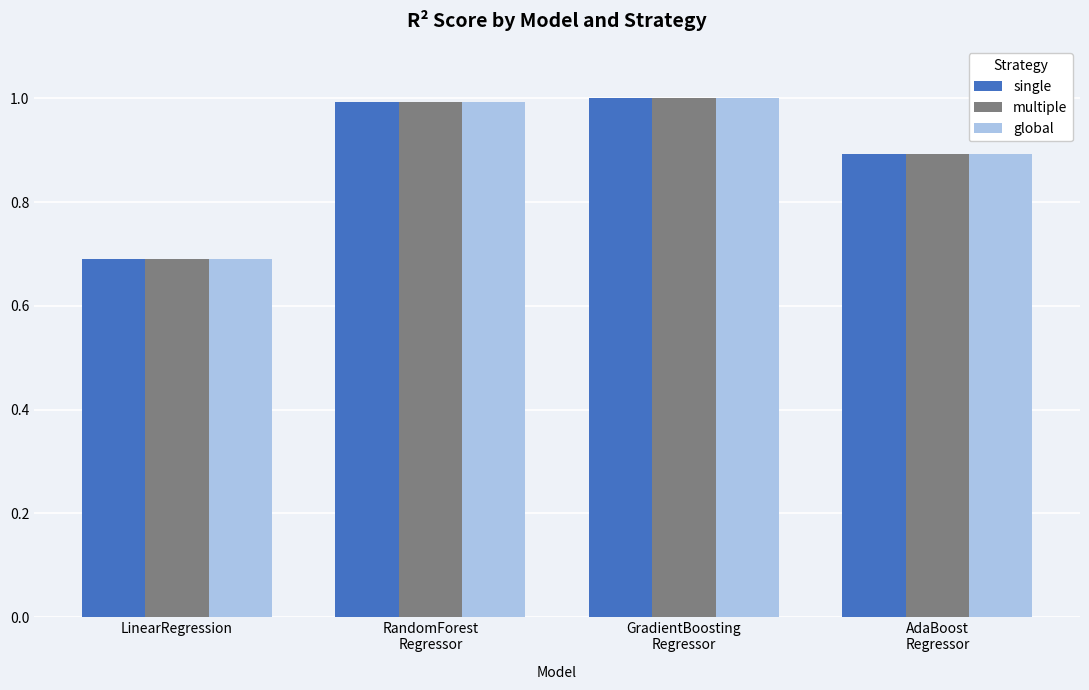

At which category does the chart reach its minimum across all series?

LinearRegression